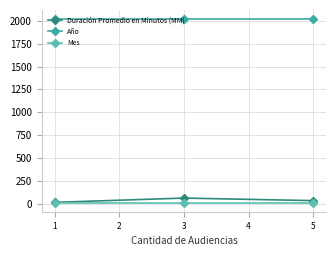

What is the value of the Mes point at the 1st from the left?

11